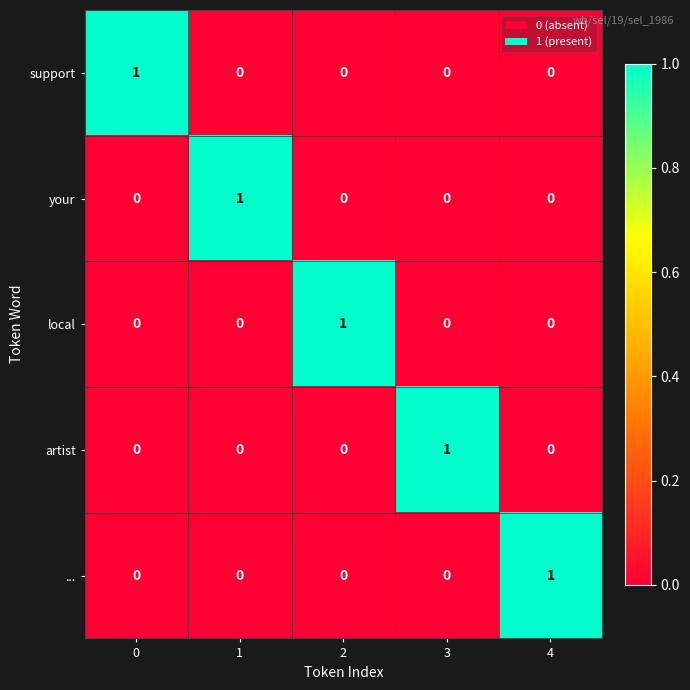

Is the value of ... at 4 greater than the value of artist at 4?

Yes